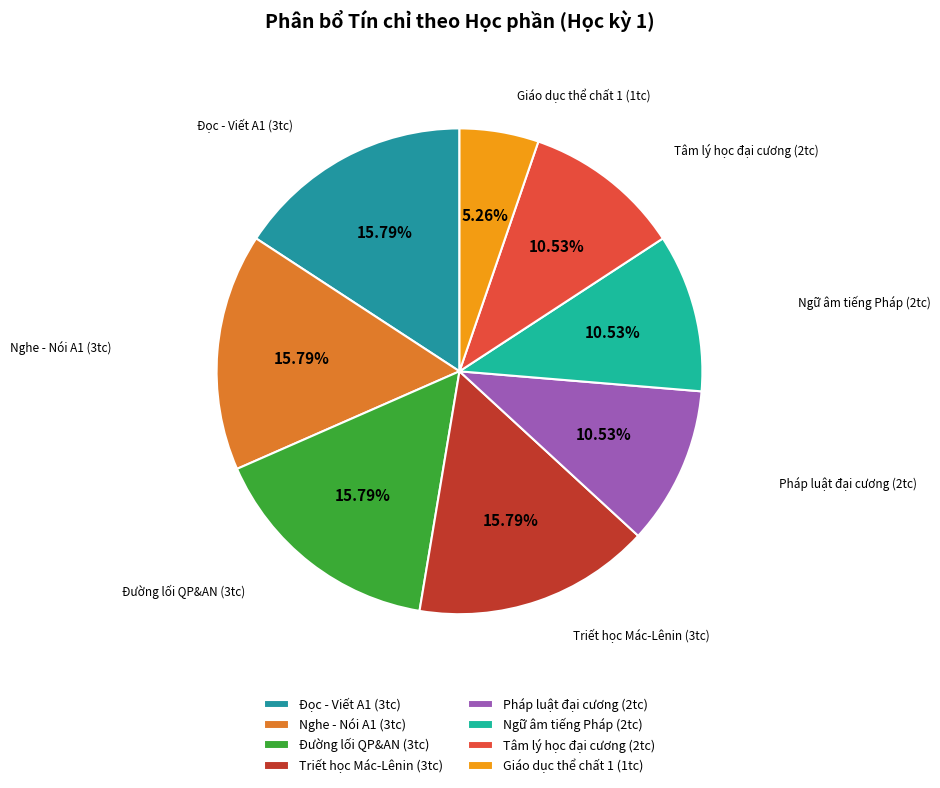

What is the ratio of the value at Giáo dục thể chất 1 (1tc) to the value at Đường lối QP&AN (3tc)?

0.3